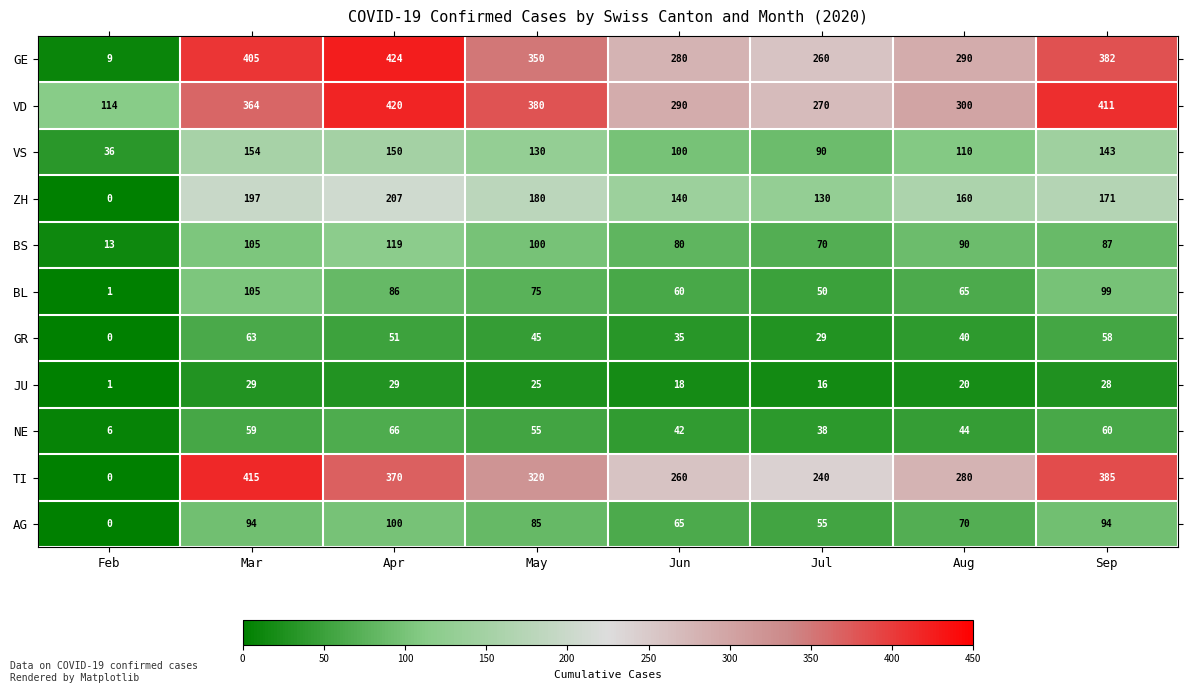

How many series are shown in this chart?

11